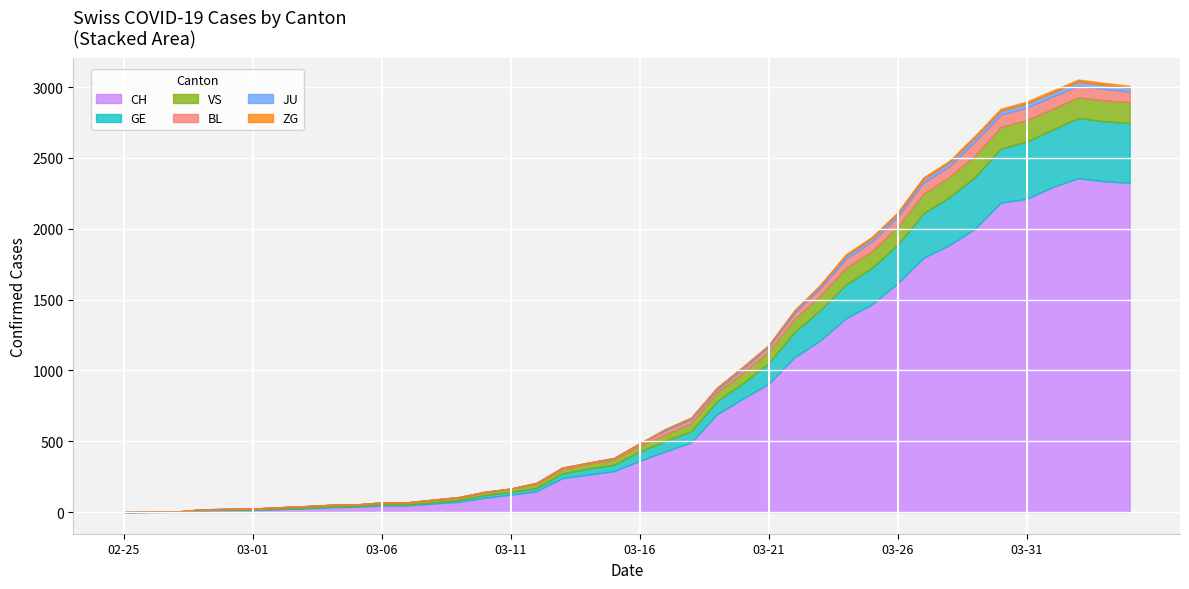

What position from the left is 2020-03-28?

33